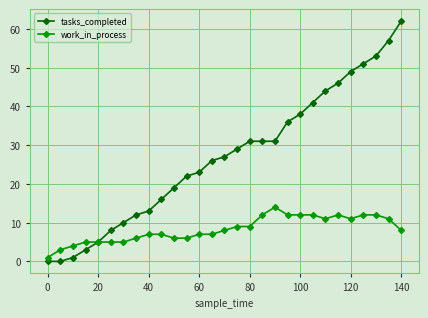

Rank the series by their average value, from highest to lowest.

tasks_completed, work_in_process